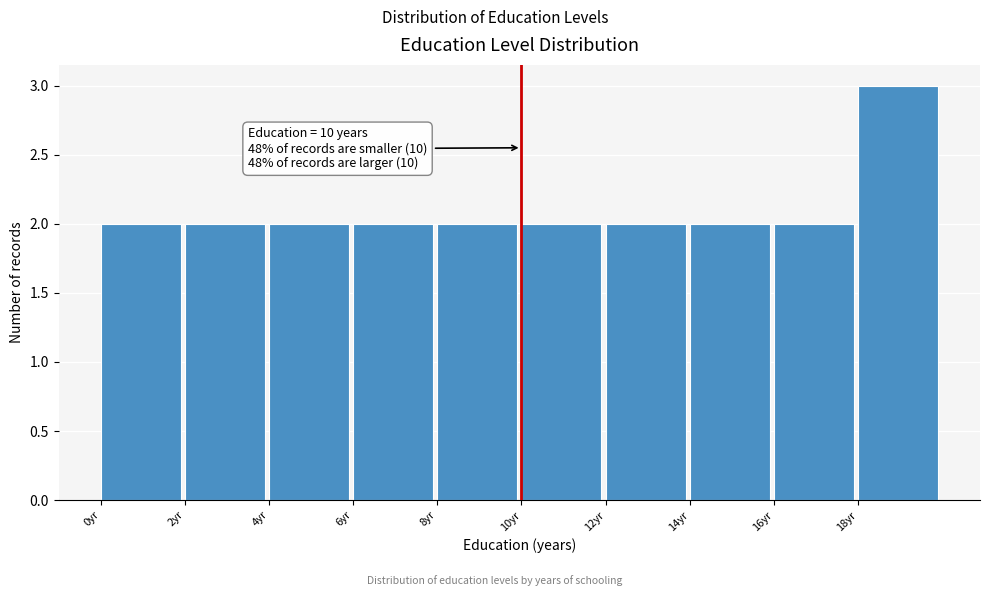

Over which range of the x-axis is the bar tallest?

18 to 20